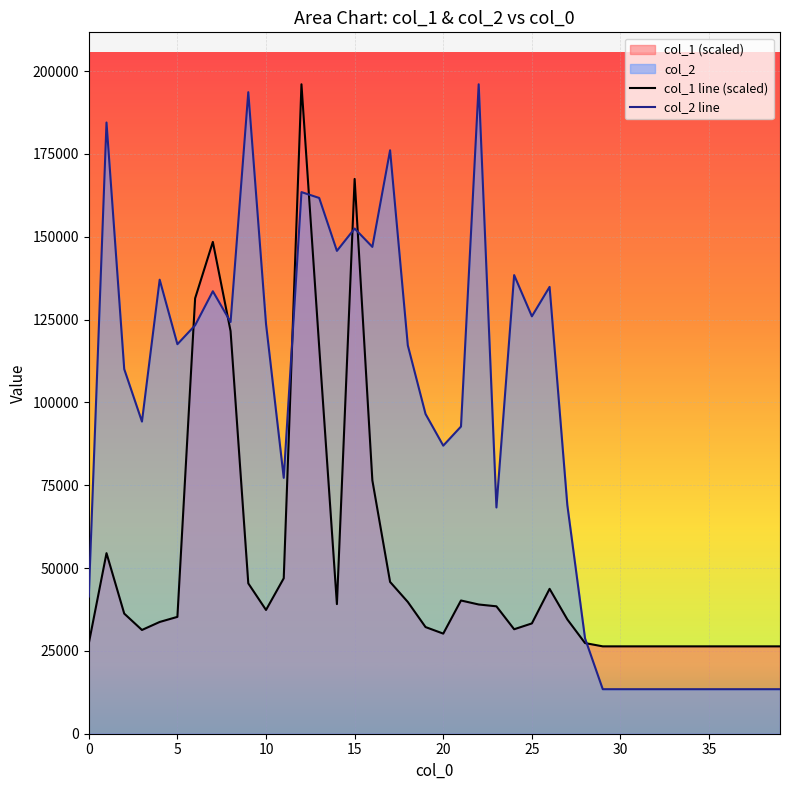

Rank the series by their average value, from highest to lowest.

col_2 line, col_1 line (scaled)